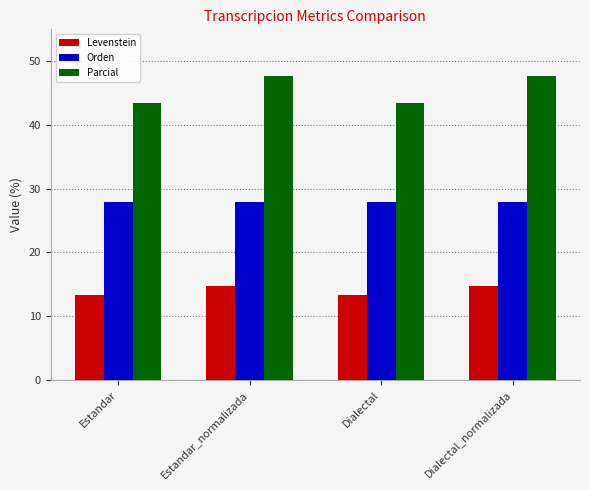

At Dialectal, list the series in order from largest to smallest.

Parcial, Orden, Levenstein